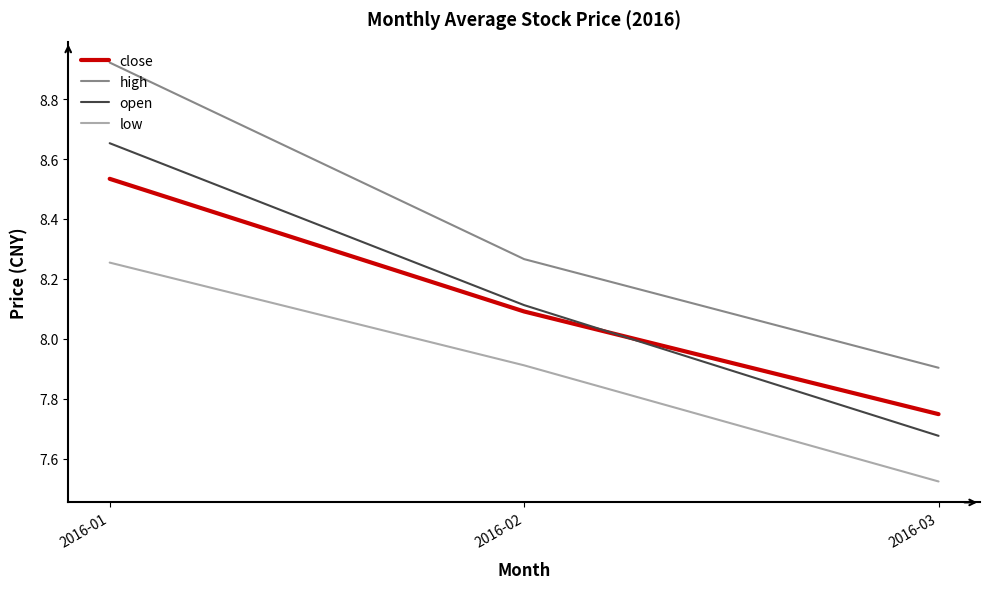

What is the difference between the maximum and minimum values in the open series?

1.0